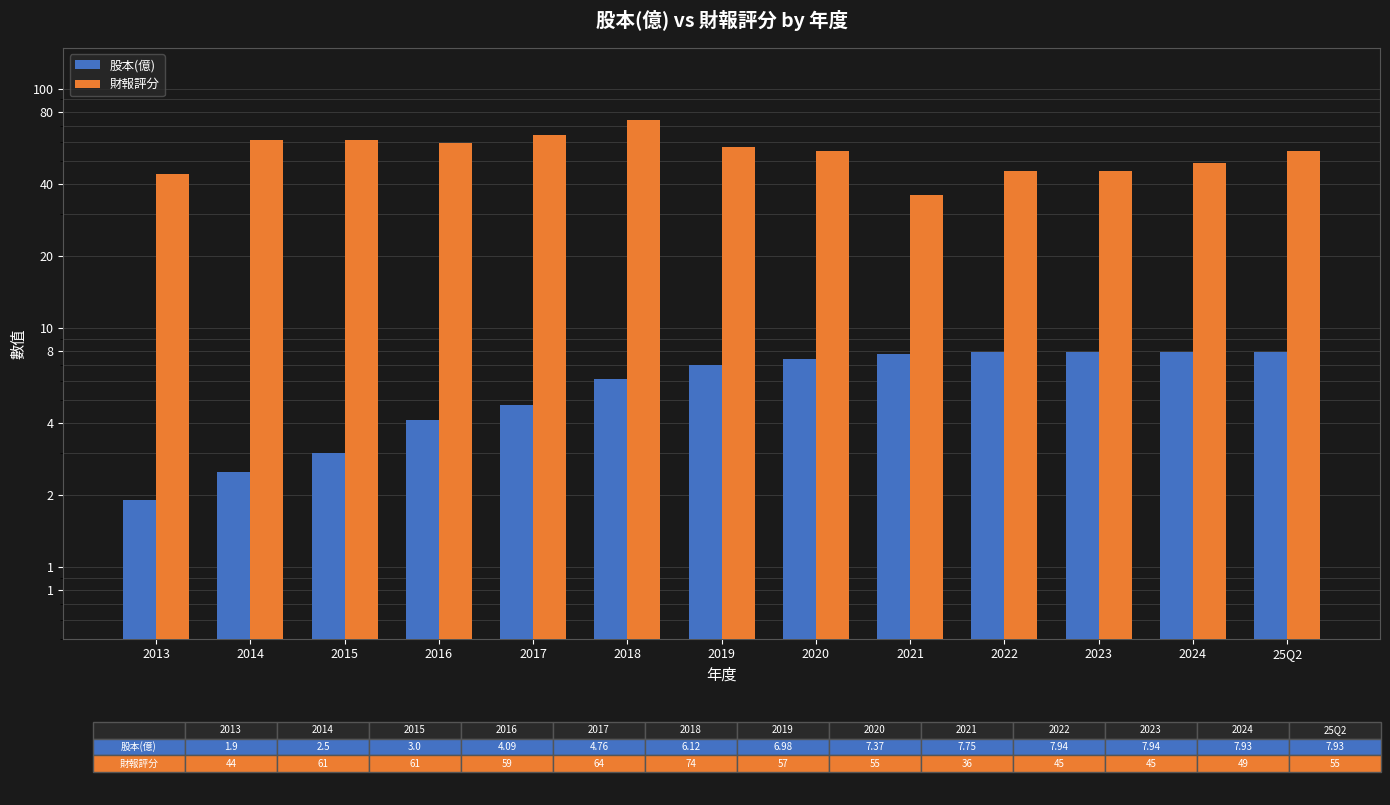

How many series are shown in this chart?

2